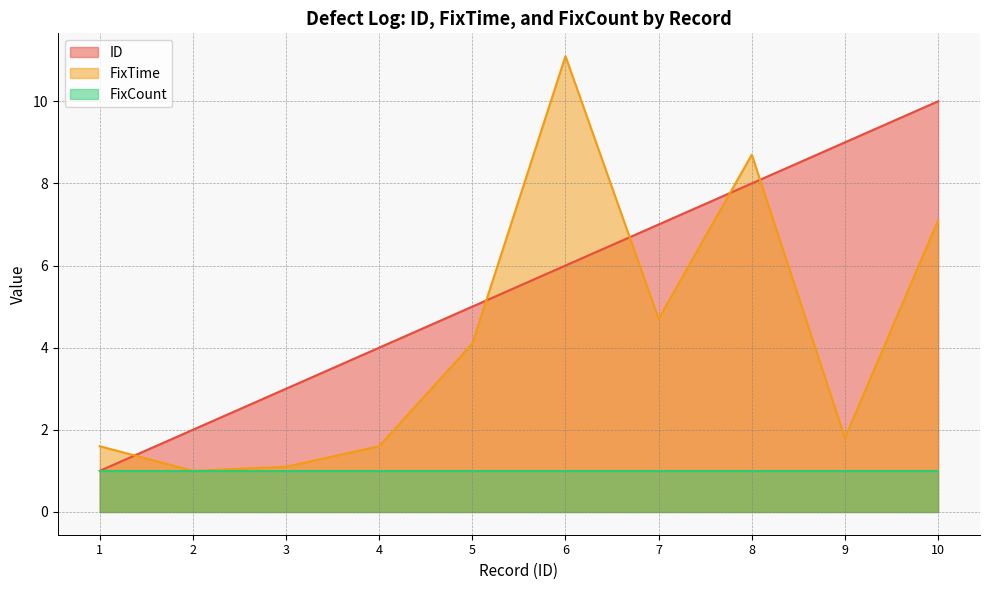

Is the value of ID at 1 greater than the value of FixTime at 4?

No